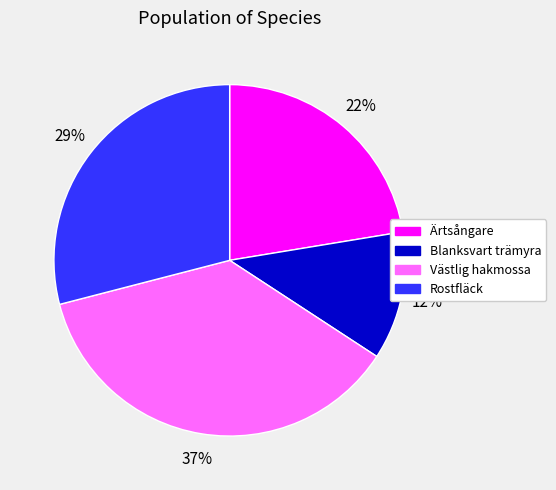

How many slices are in this pie chart?

4